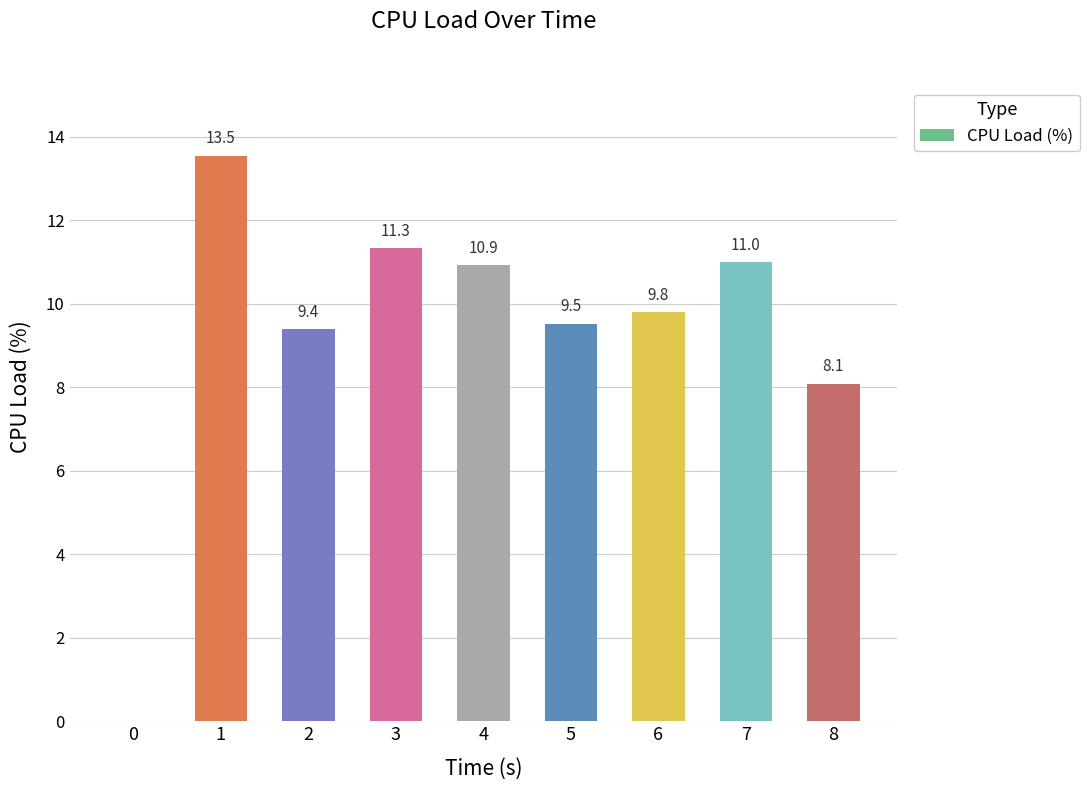

The chart shows a value of 11.3 at 3. True or false?

True